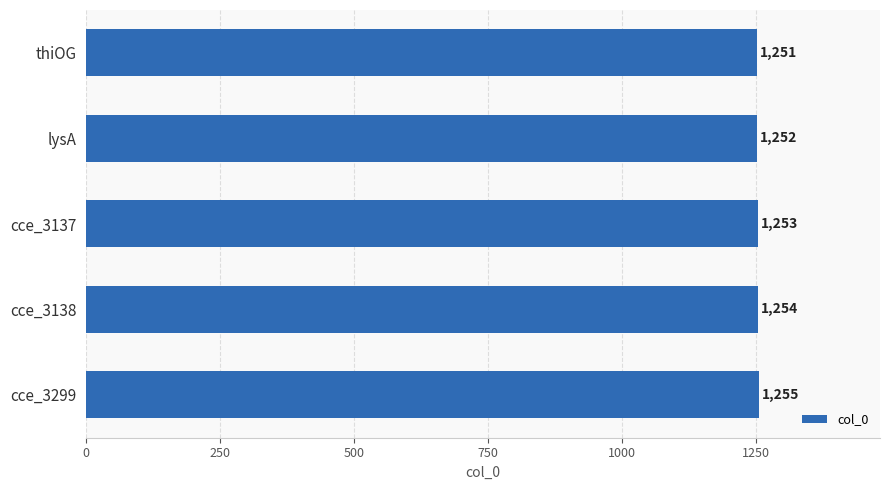

Rank the categories by value from highest to lowest.

cce_3299, cce_3138, cce_3137, lysA, thiOG